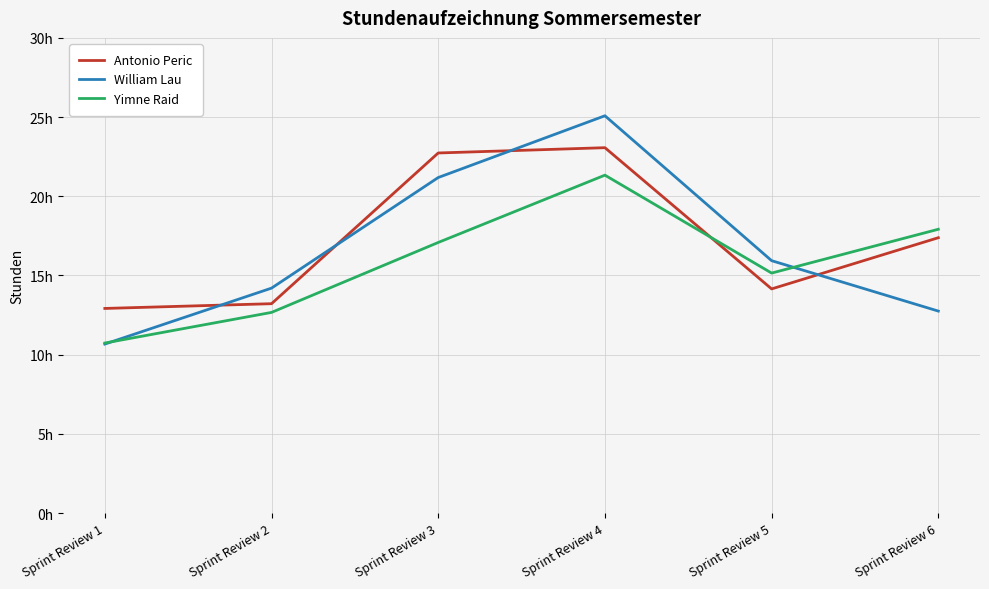

What are all the series names shown in the legend?

Antonio Peric, William Lau, Yimne Raid